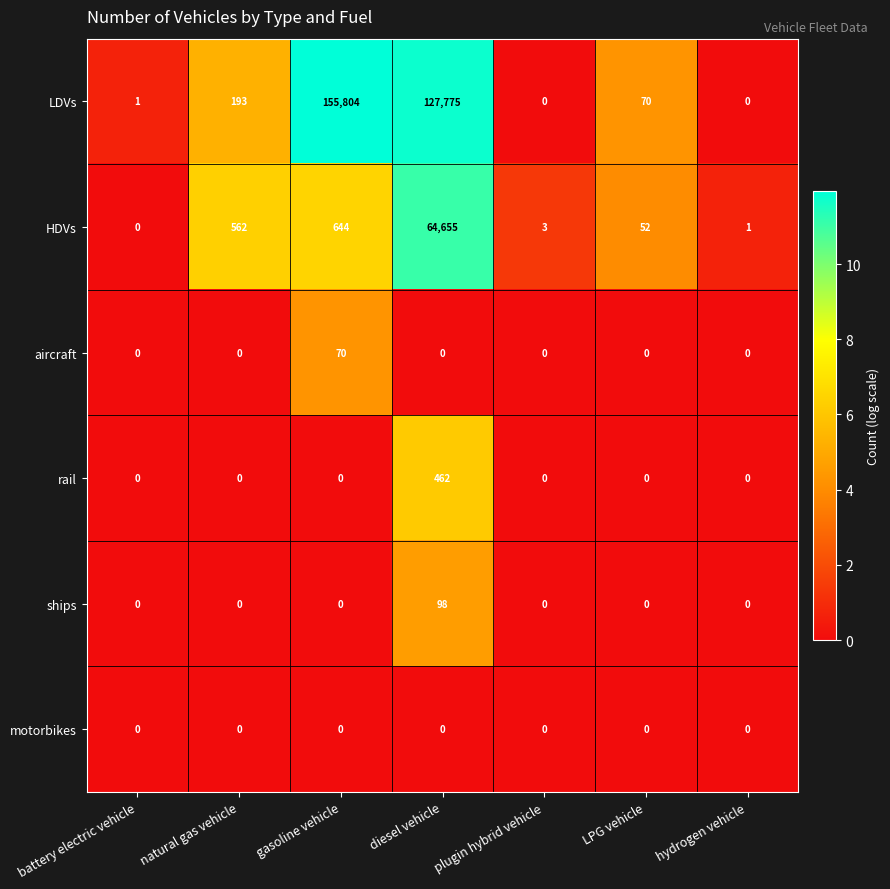

What is the sum of the rail values at diesel vehicle and gasoline vehicle?

462